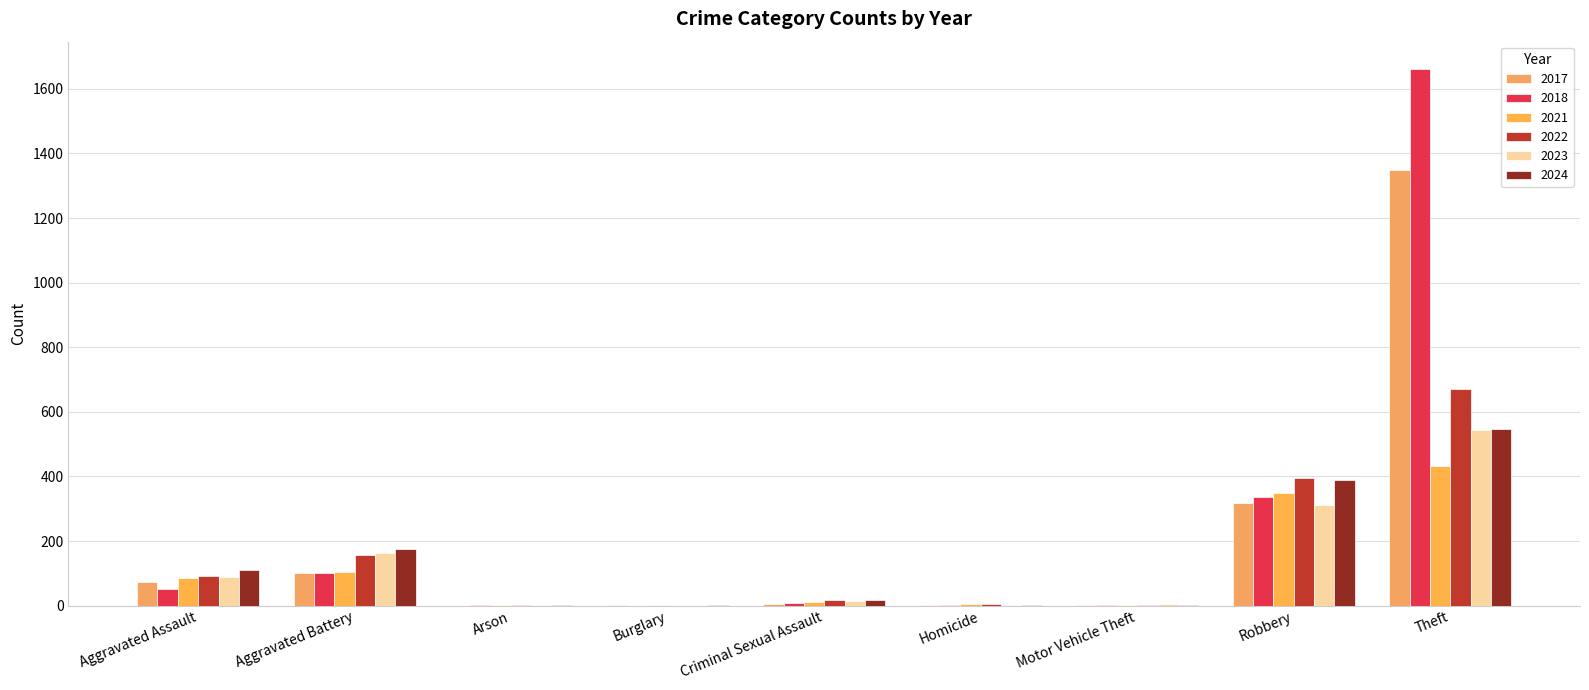

At which category is the sum across all series the highest?

Theft